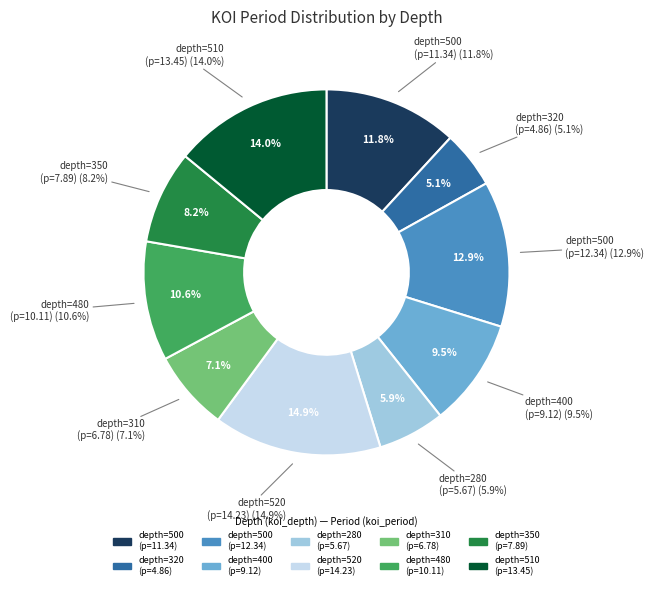

What percentage is NOT represented by 480-10.11?

89.4%